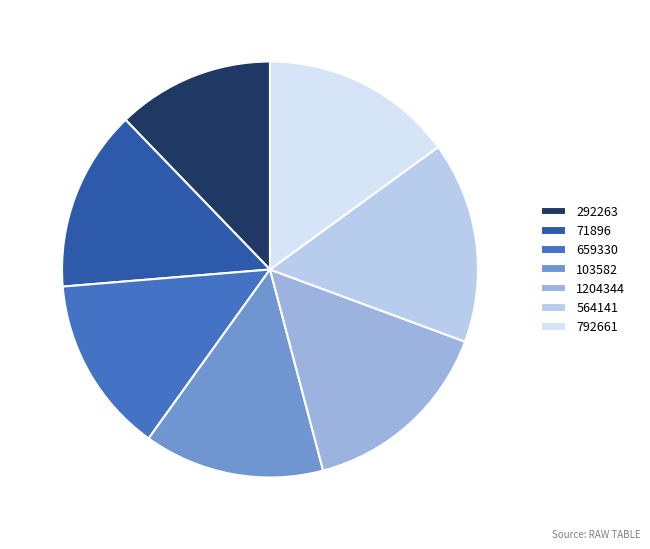

What percentage is NOT represented by 659330?

86.2%